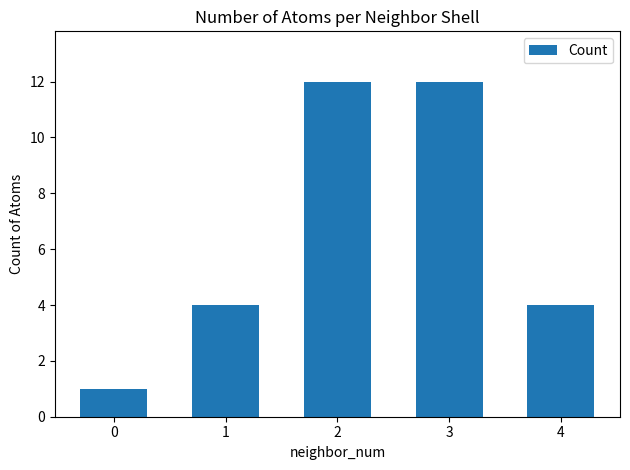

What is the ratio of the value at 4 to the value at 3?

0.3